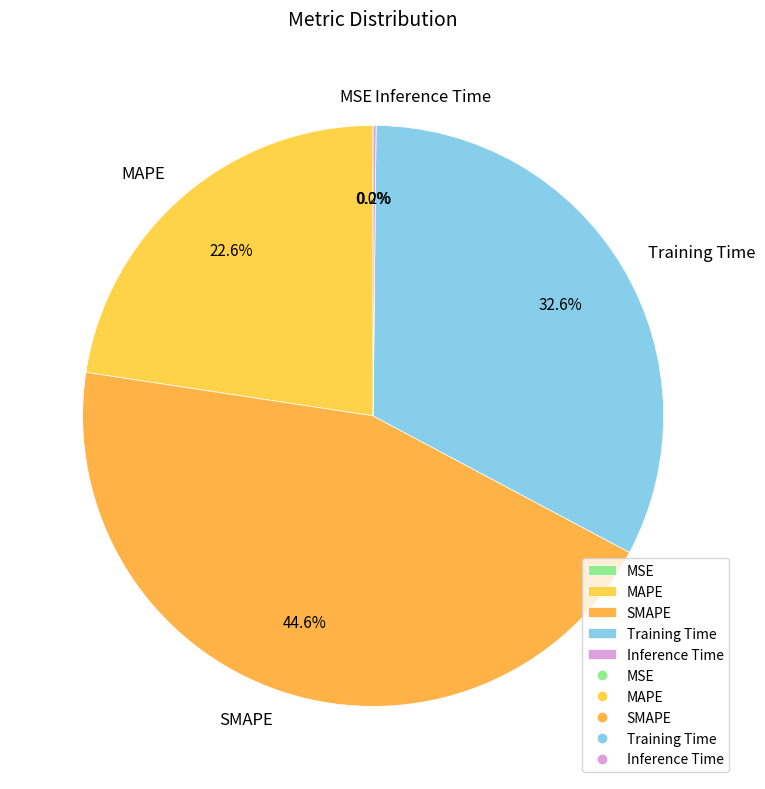

What is the largest slice in the pie chart?

SMAPE